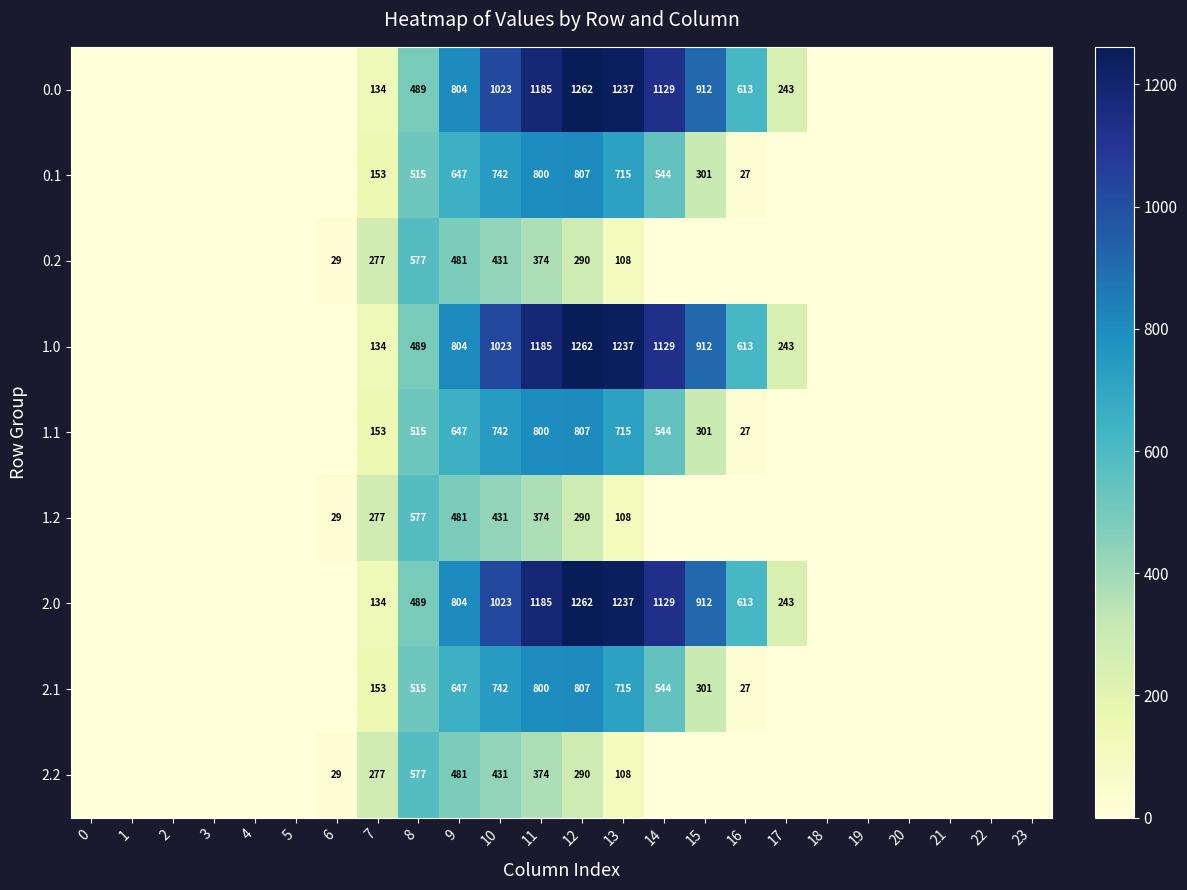

The value of 2.1 at 9 is 920. True or false?

False